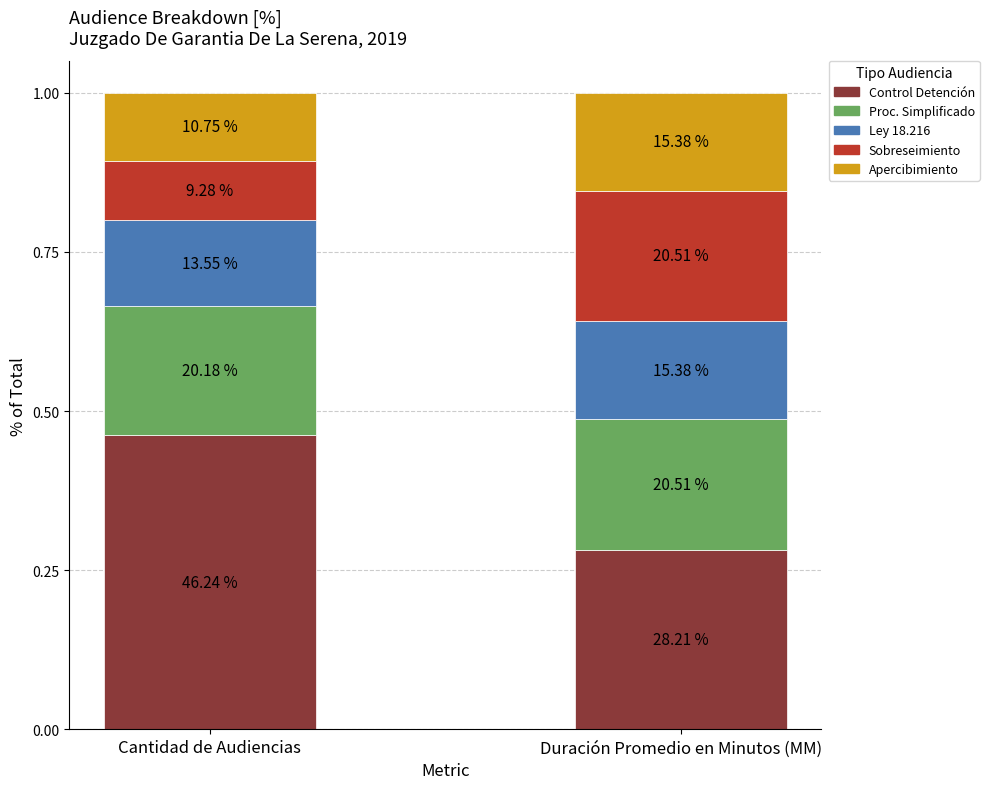

Are the bars horizontal?

No